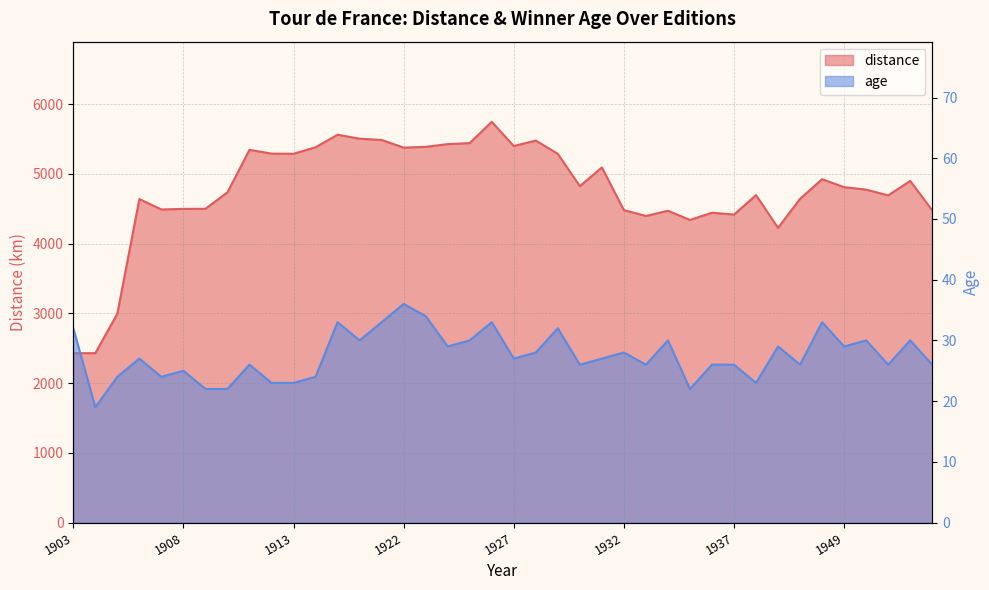

What is the difference between the second highest and minimum values in the distance series?

3132